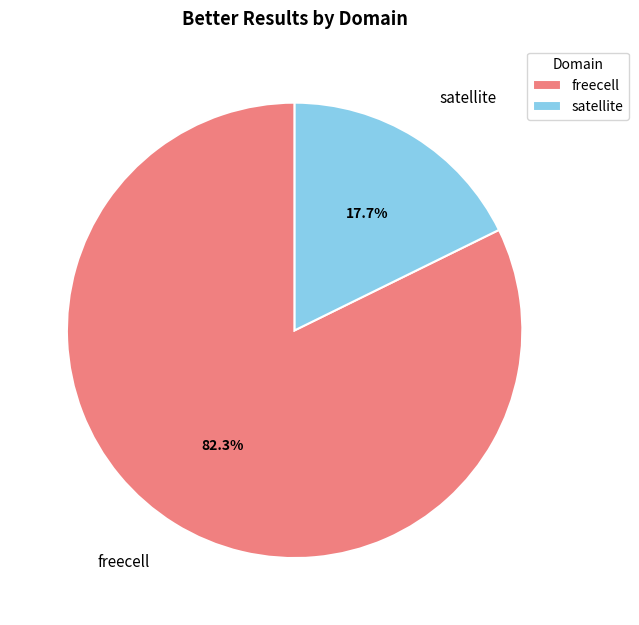

How many segments does this pie chart have?

2